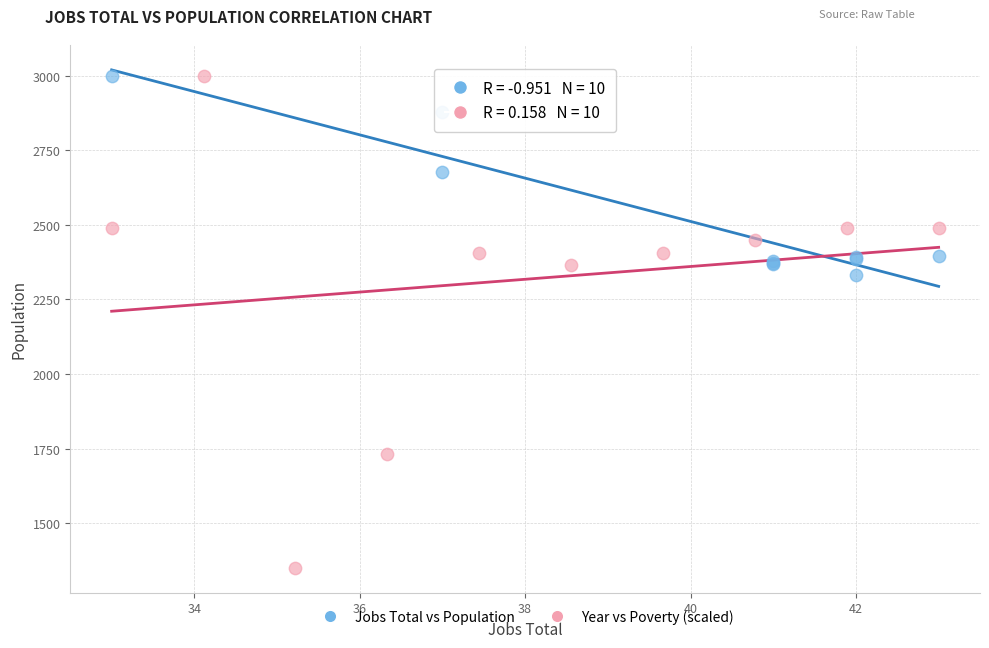

Which series reaches the minimum Y coordinate?

Year vs Poverty (scaled)